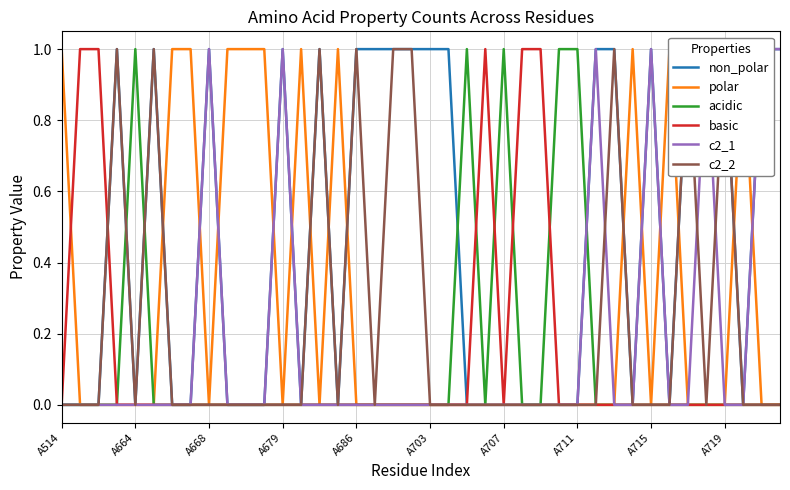

Where is the first local minimum for basic?

A707